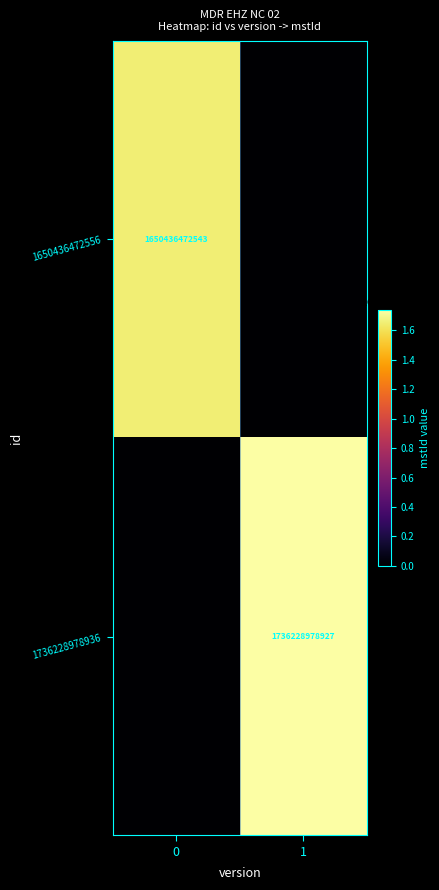

The value of 1650436472556 at 0 is 620779096770. True or false?

False